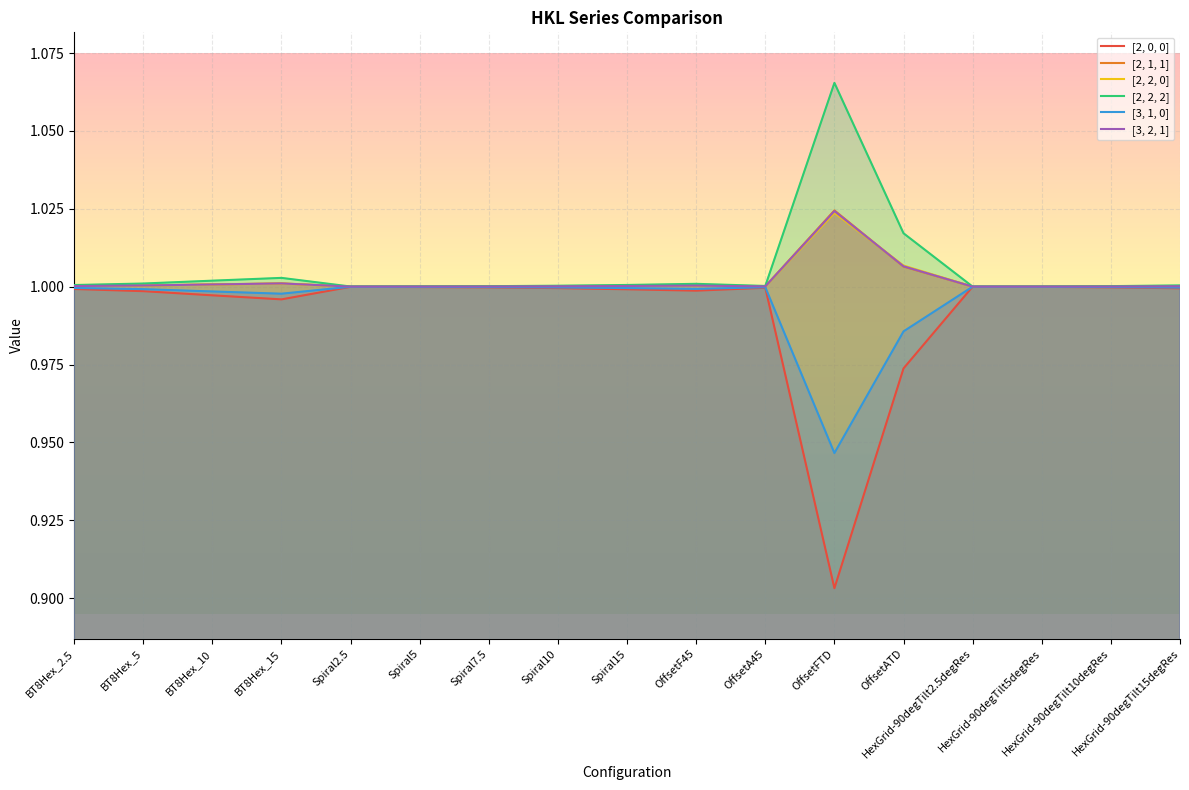

How many lines are shown in the chart?

6